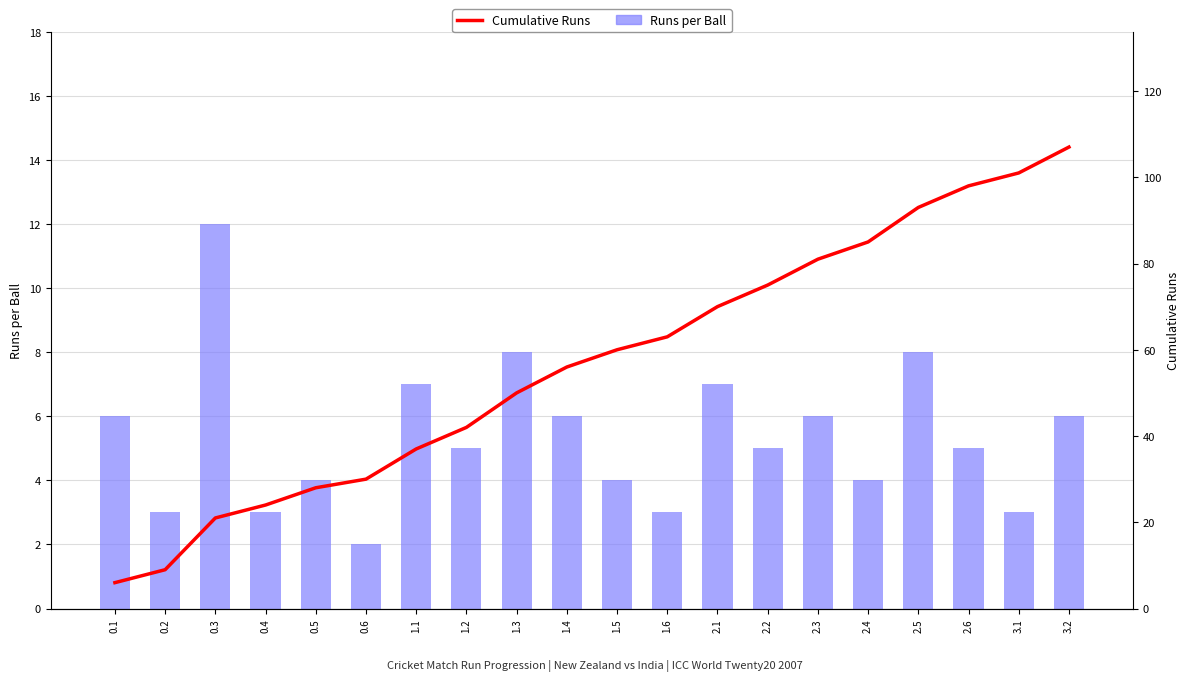

What is the label of the 1st bar from the right?

3.2